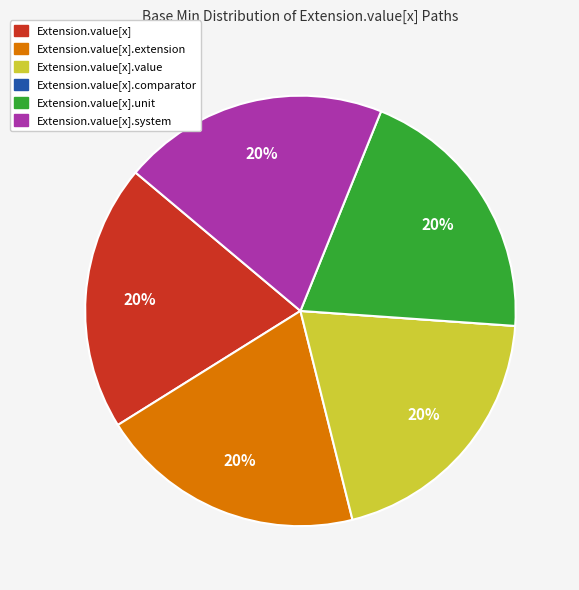

To the nearest percent, what is the average slice percentage?

17%